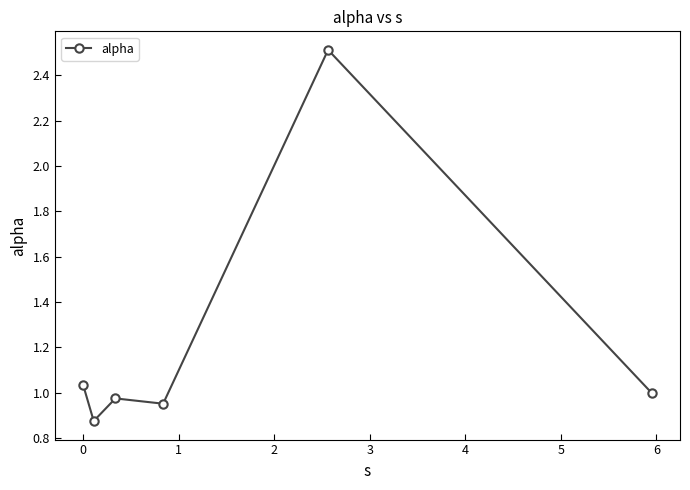

What is the average value?

1.2